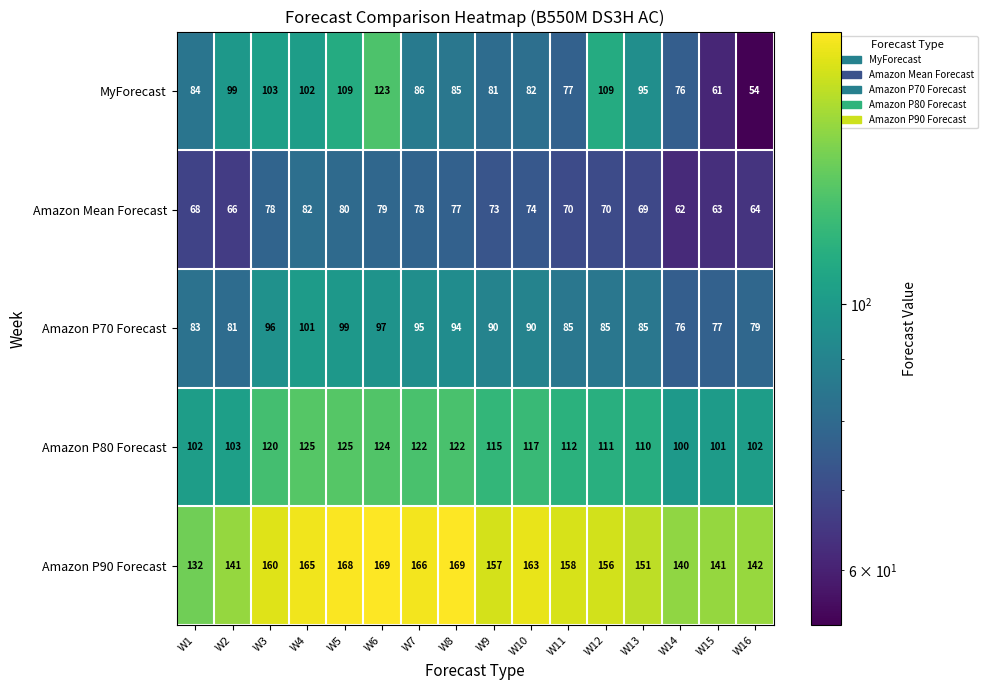

What is the lowest value of the Amazon P80 Forecast series?

100